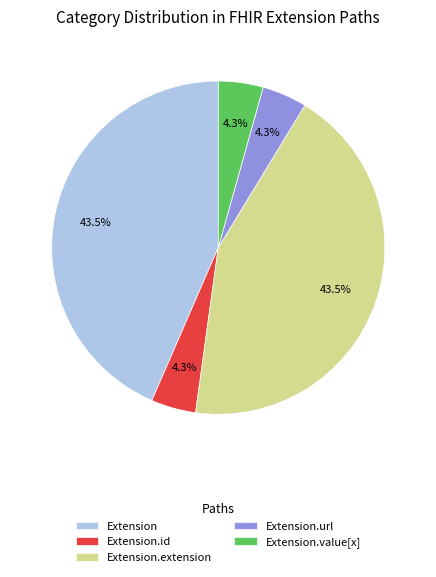

Is the sum of Extension and Extension.id greater than half?

No